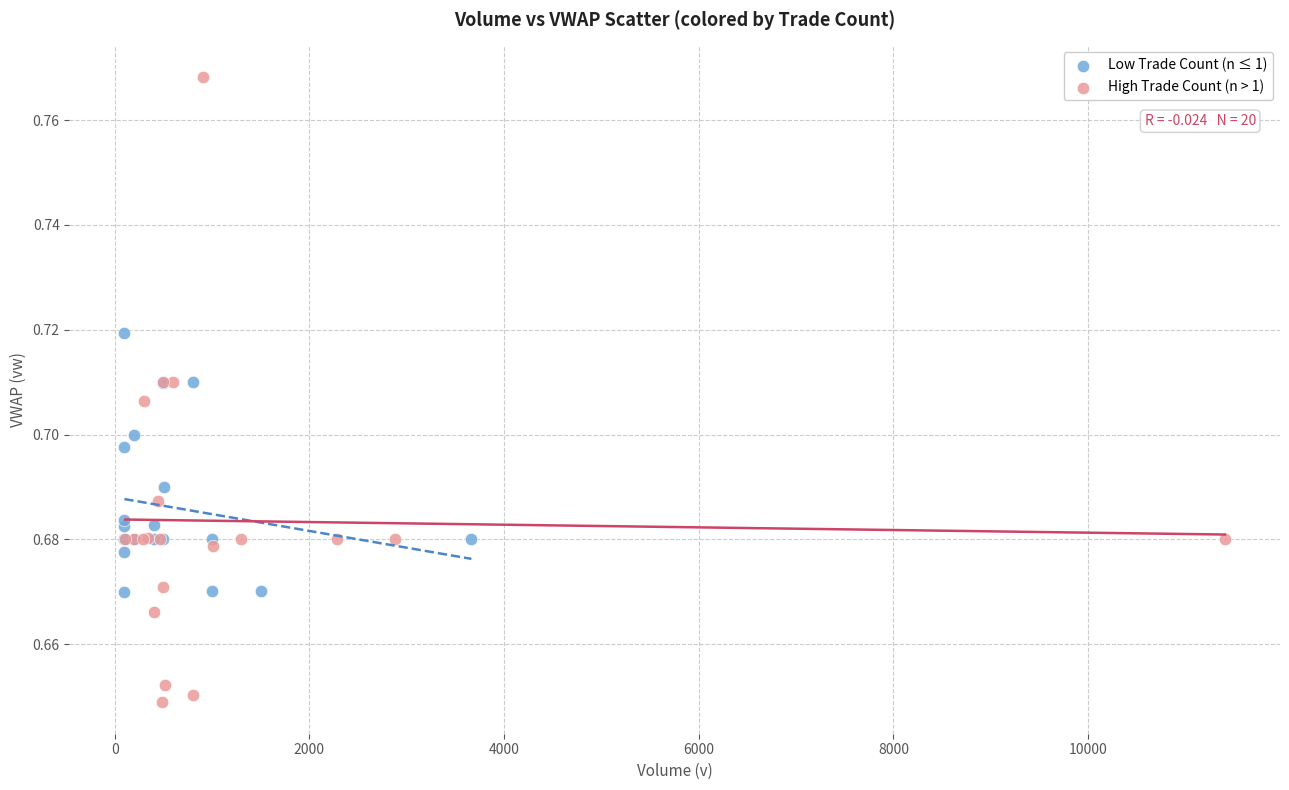

Which series contains the lowest Y value?

High Trade Count (n > 1)